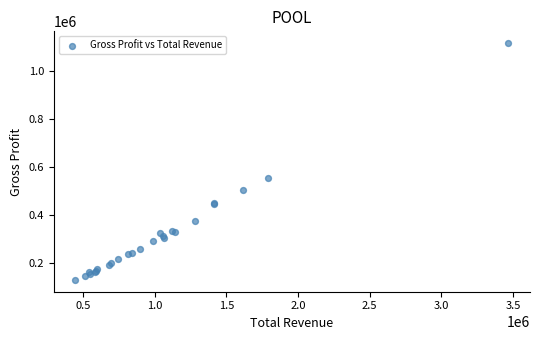

What Y value in the scatter plot is closest to 620850?

551700